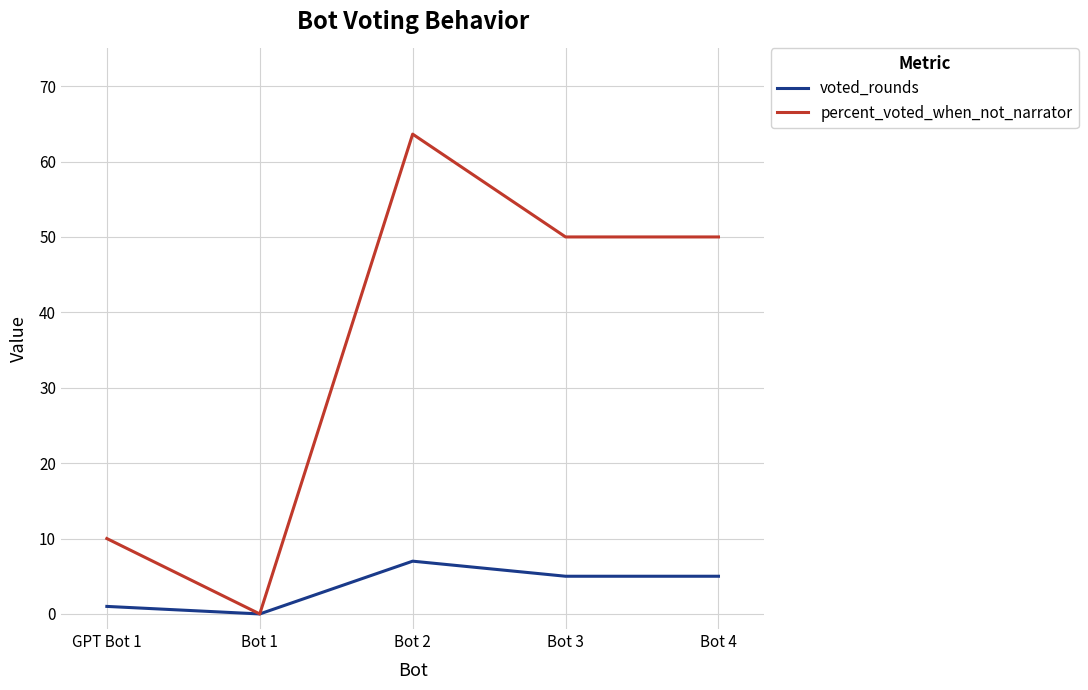

Which series has the largest total across all categories?

percent_voted_when_not_narrator